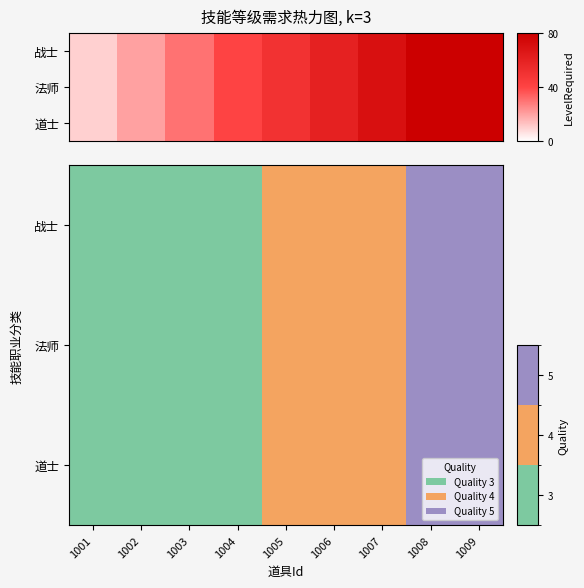

The 法师 series shows 4 at 1005. True or false?

True